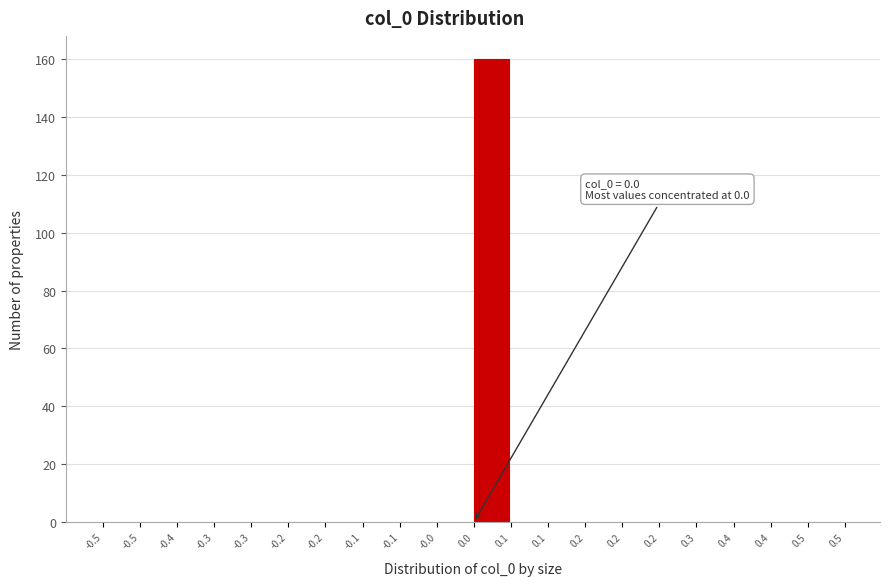

Are the bars horizontal?

No